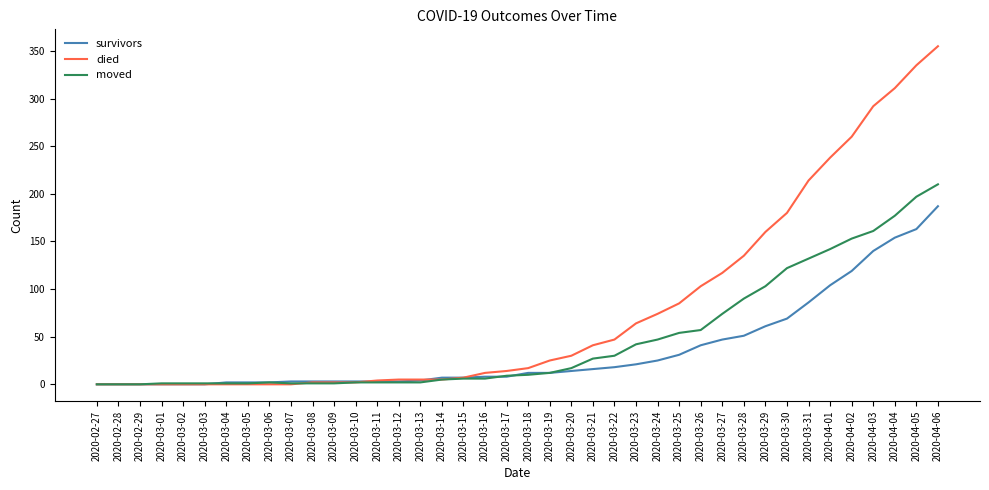

The survivors series shows 3 at 2020-03-11. True or false?

True